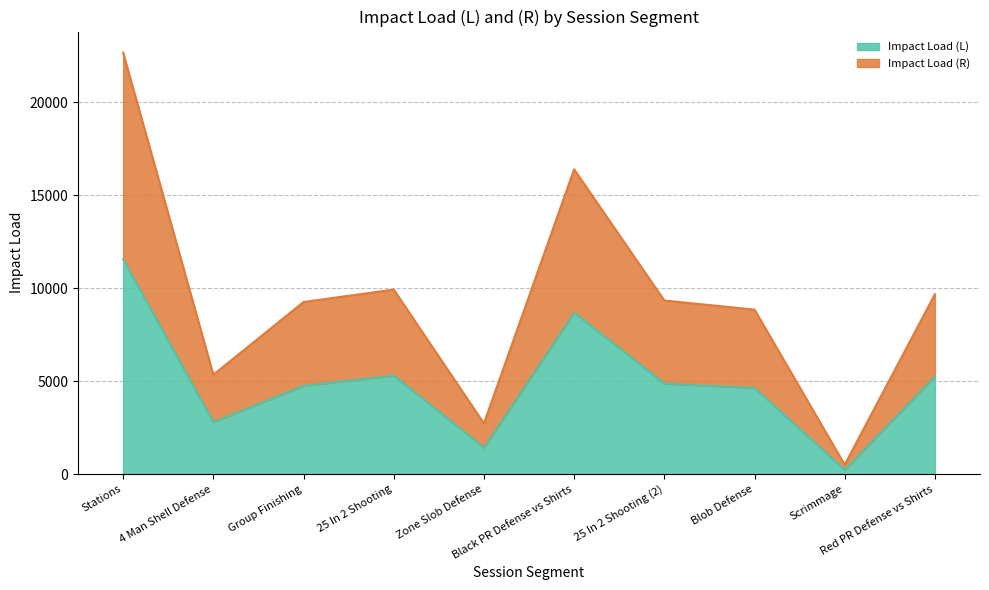

The value of Impact Load (R) at Zone Slob Defense is 4082.4. True or false?

False